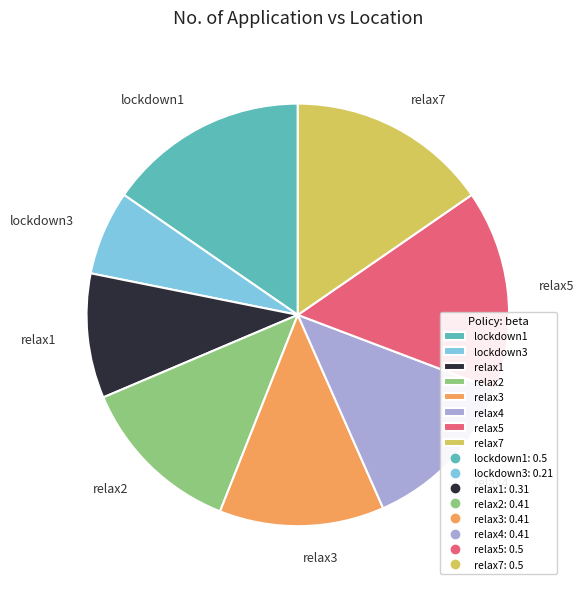

Do lockdown1 and relax5 together represent more than half of the pie?

No